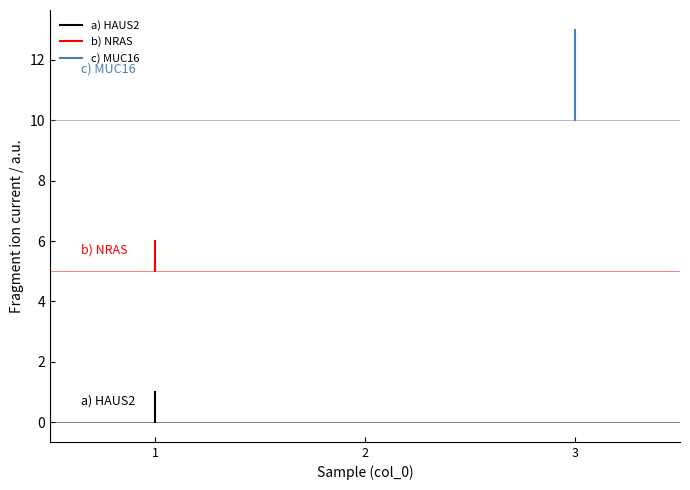

Is it true that a) HAUS2 equals 0 at 3?

True